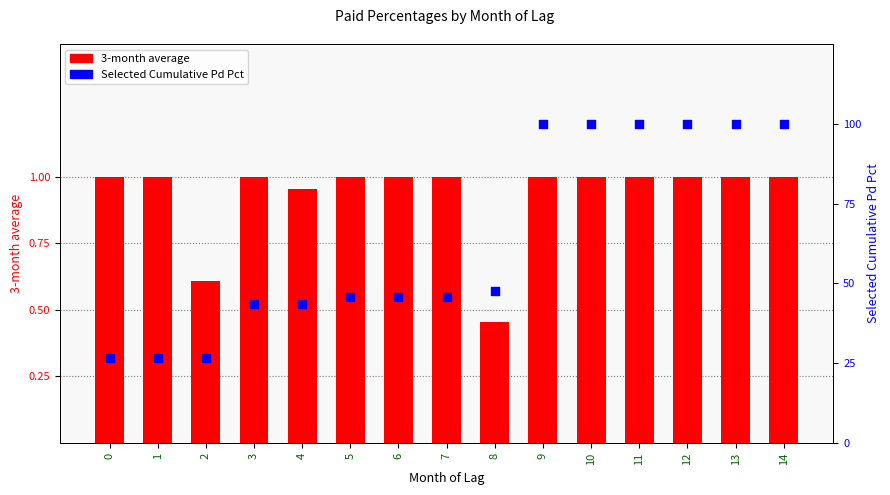

Which series contains the highest Y value?

Selected Cumulative Pd Pct